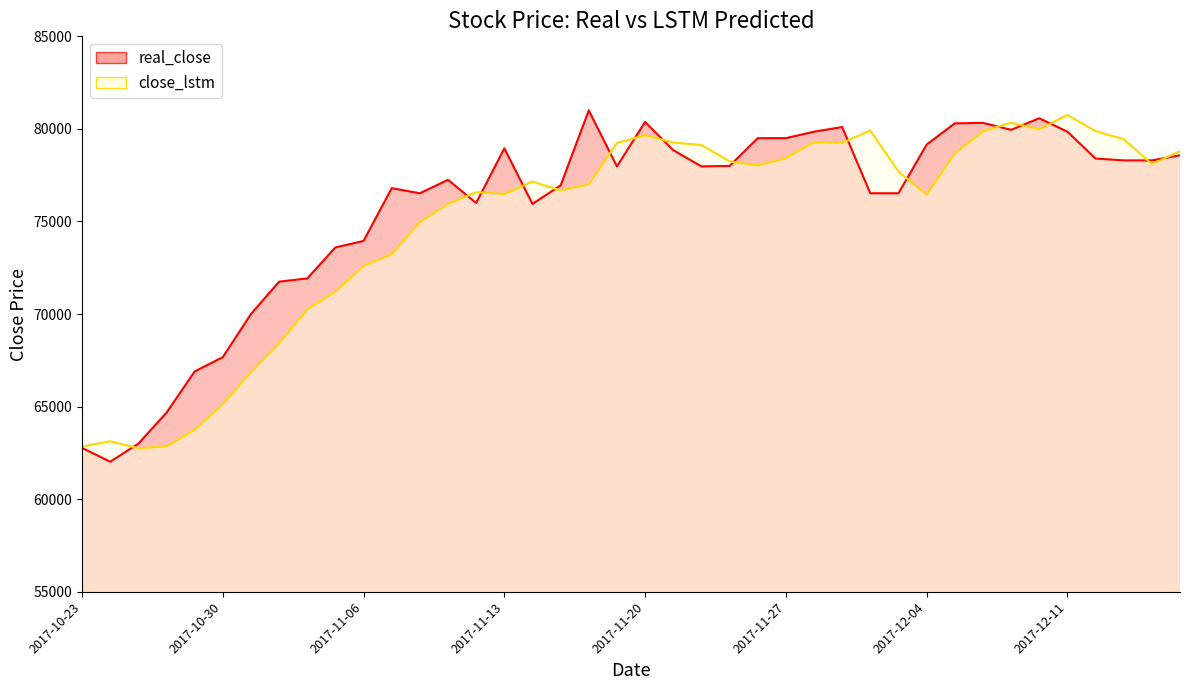

How many lines are shown in the chart?

2